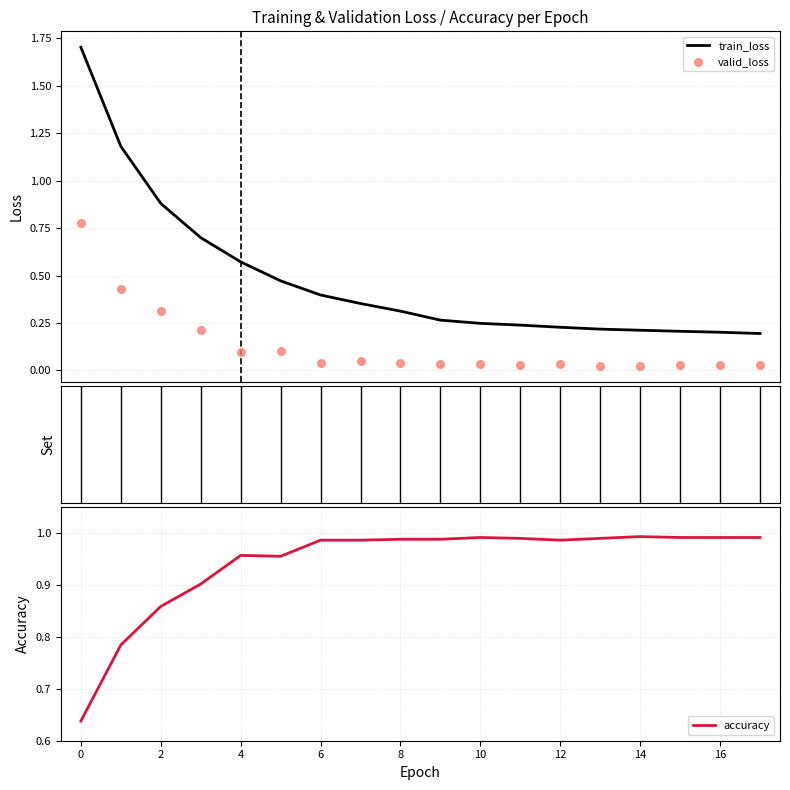

Which series has the largest Y range (max minus min)?

train_loss